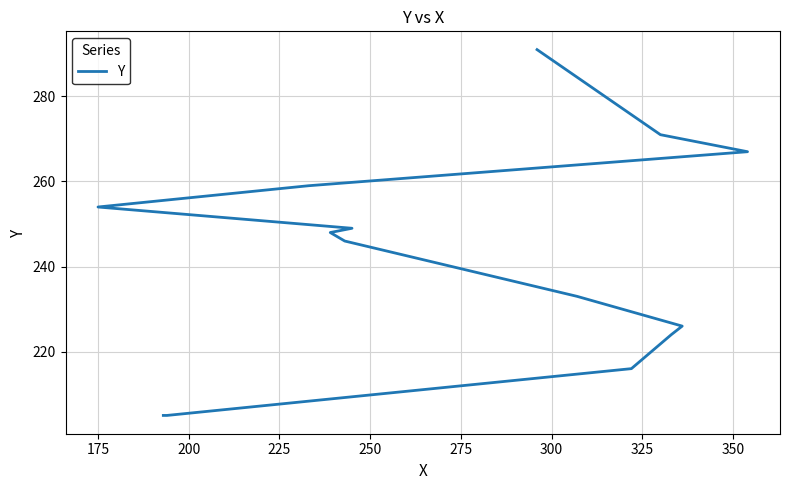

Which has a higher value, 200 or 350?

350